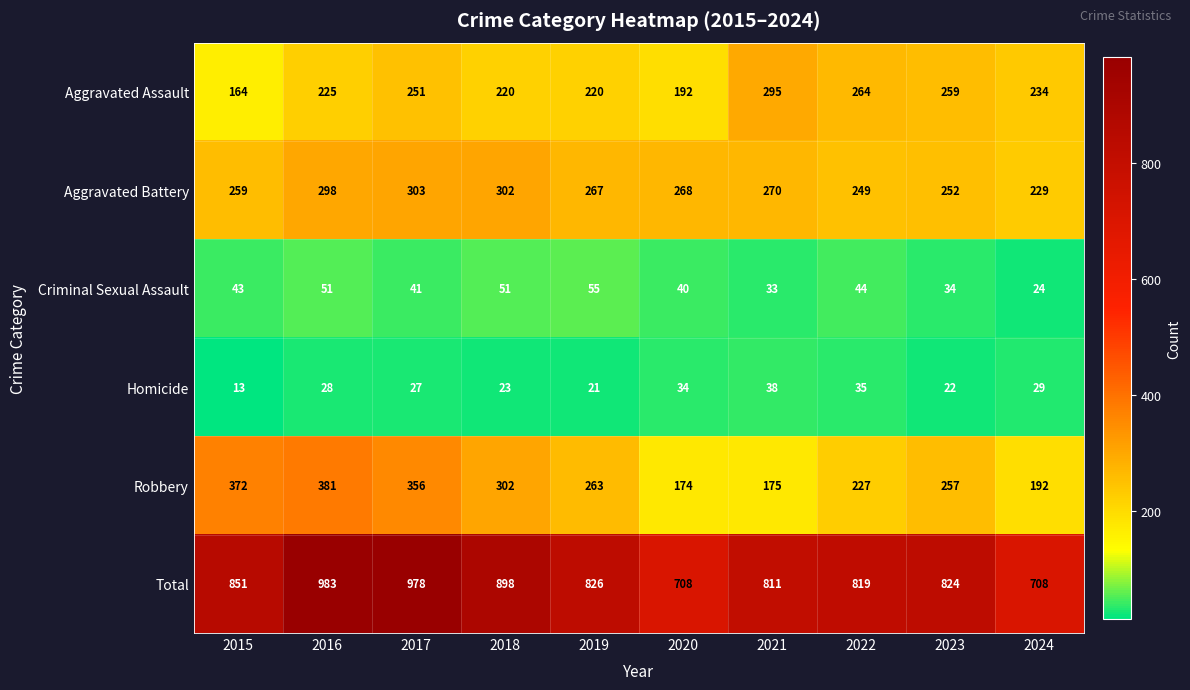

Is it true that Total equals 1537 at 2016?

False